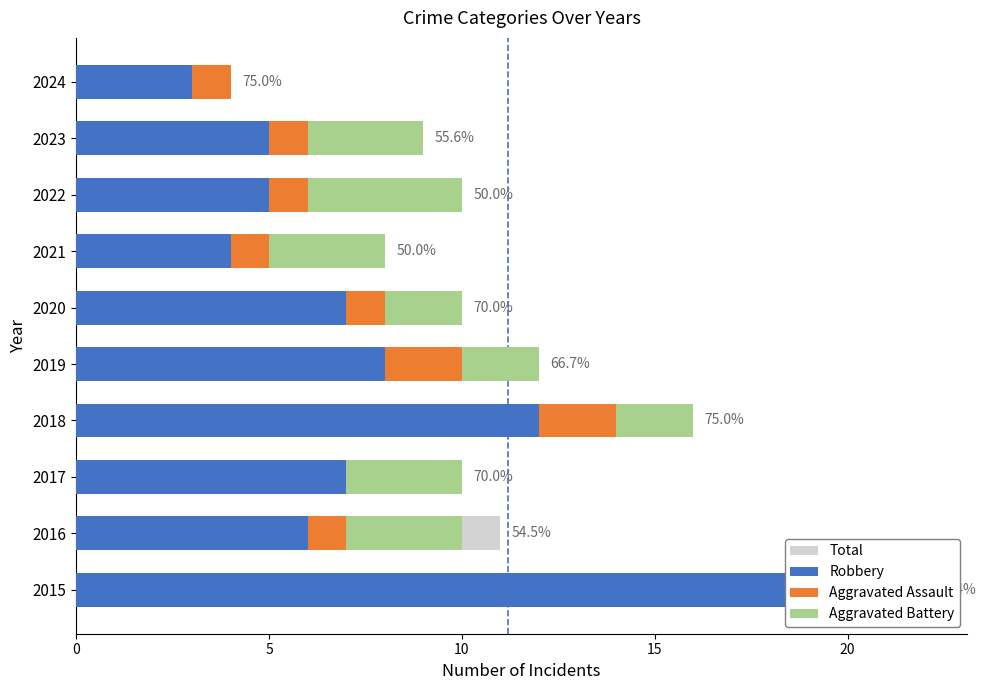

Which series has the widest spread of values?

Total